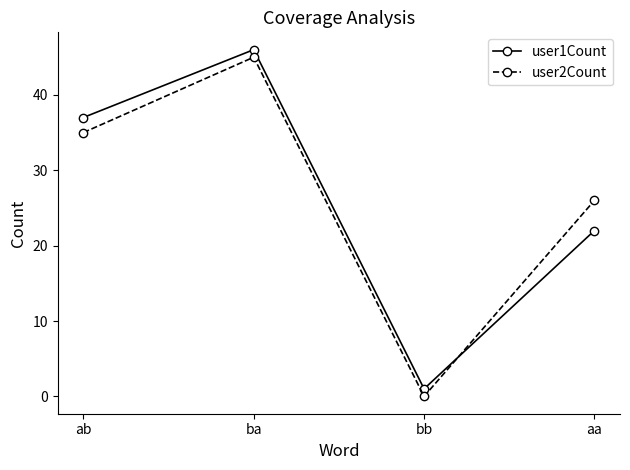

What is the label of the 4th point from the left?

aa